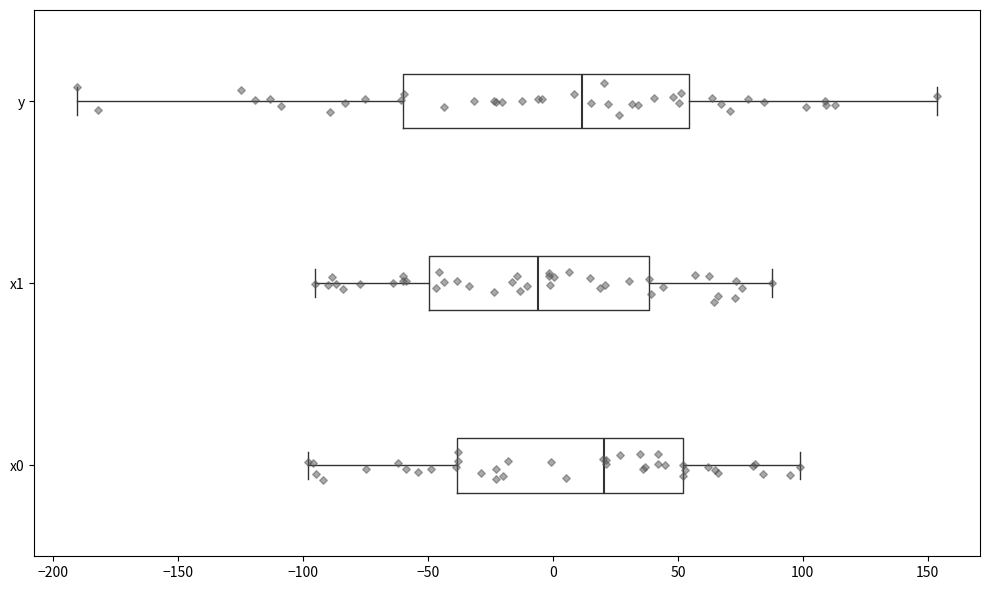

Reading bottom to top, read every box against the x-axis: the position of its median line, the range the box covers, and the ends of its whiskers. The values are not printed on the chart, so give them approximately, as read against the axis.

x0: median 20, box -40 to 50, whiskers -100 to 100
x1: median -5, box -50 to 40, whiskers -95 to 90
y: median 10, box -60 to 55, whiskers -190 to 155